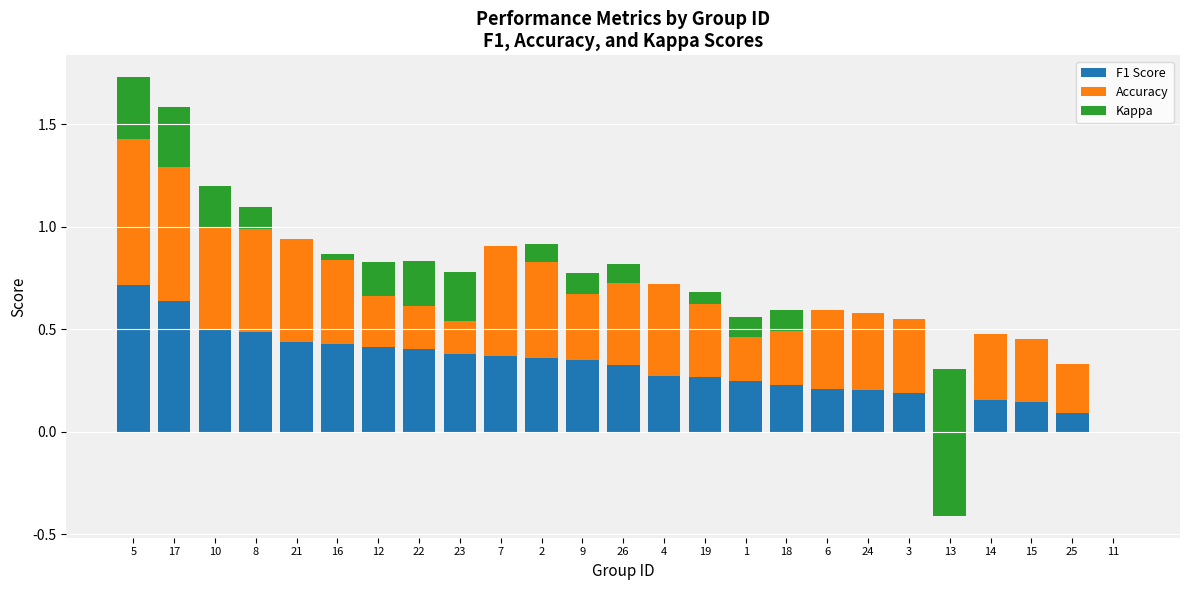

What is the minimum value shown in the chart?

-0.7